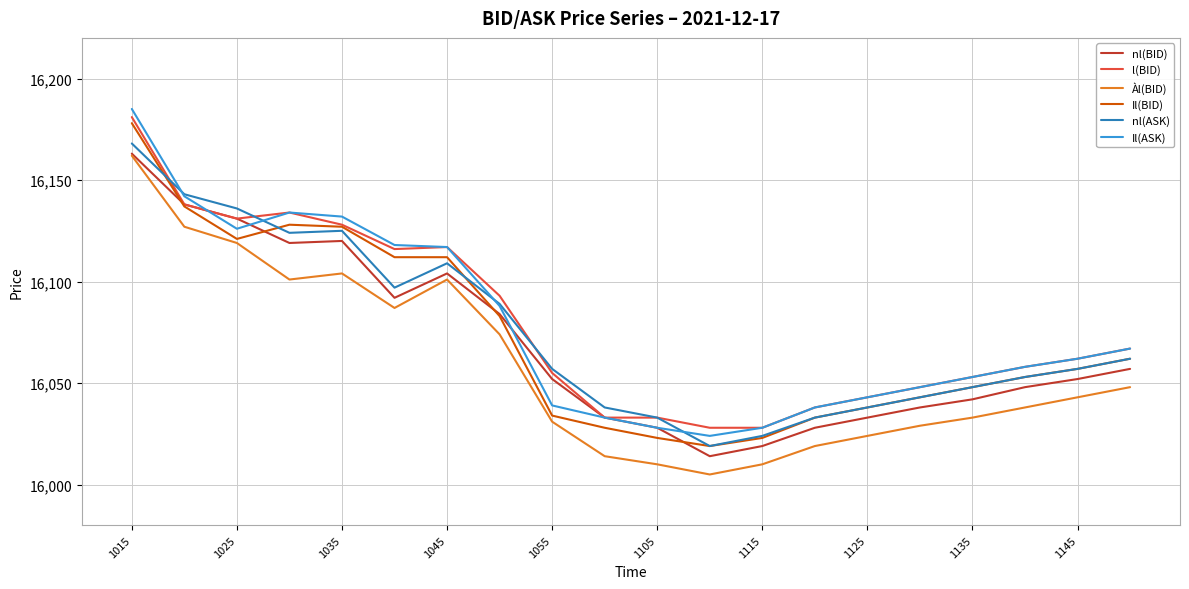

What is the minimum value for Il(BID)?

16019